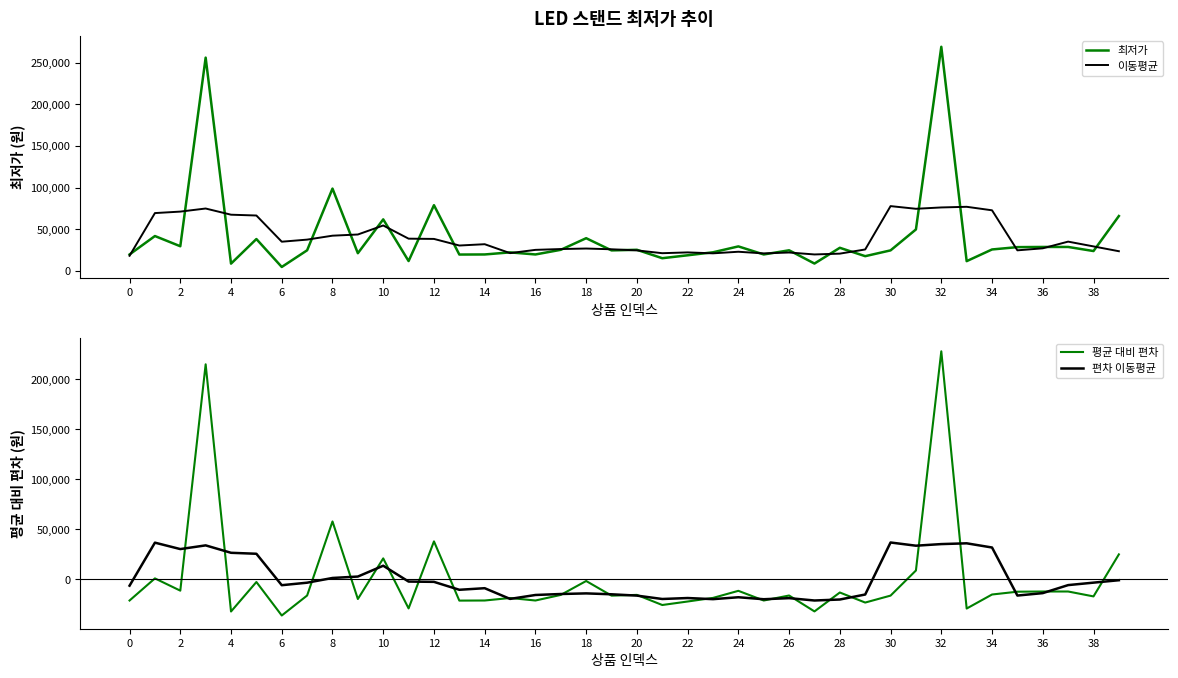

What is the sum of all 편차 이동평균 values?

1613.6